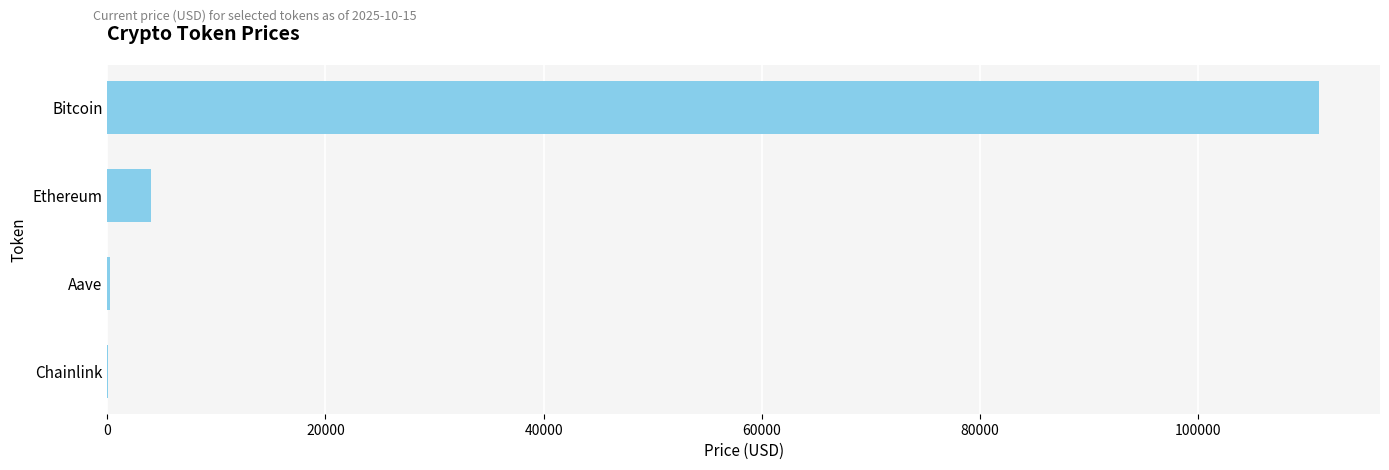

True or false: the data shows 3962.9 at Ethereum.

True